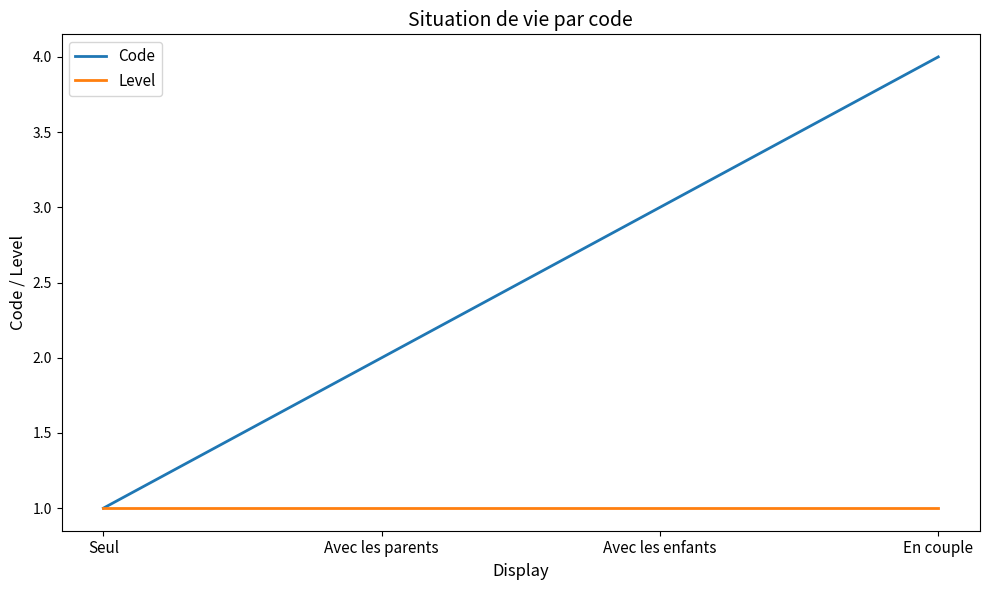

Is it true that Level equals 2 at Avec les enfants?

False